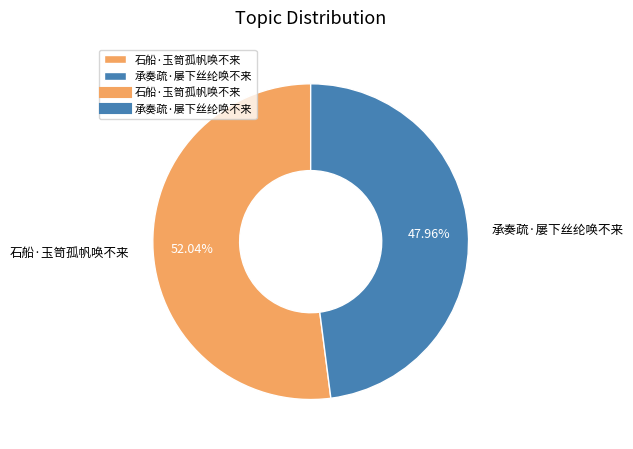

To the nearest percent, what is the average slice percentage?

50%